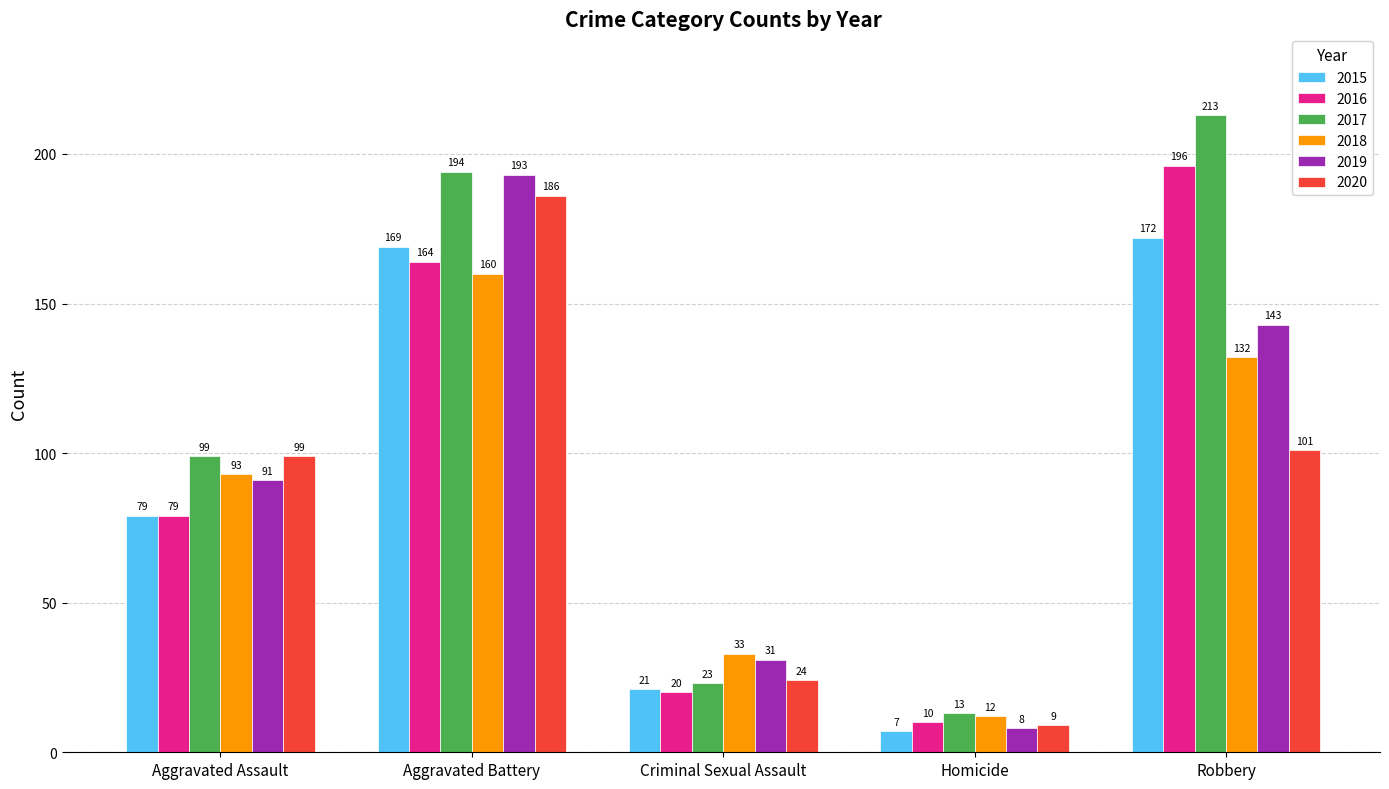

The 2017 series shows 23 at Criminal Sexual Assault. True or false?

True